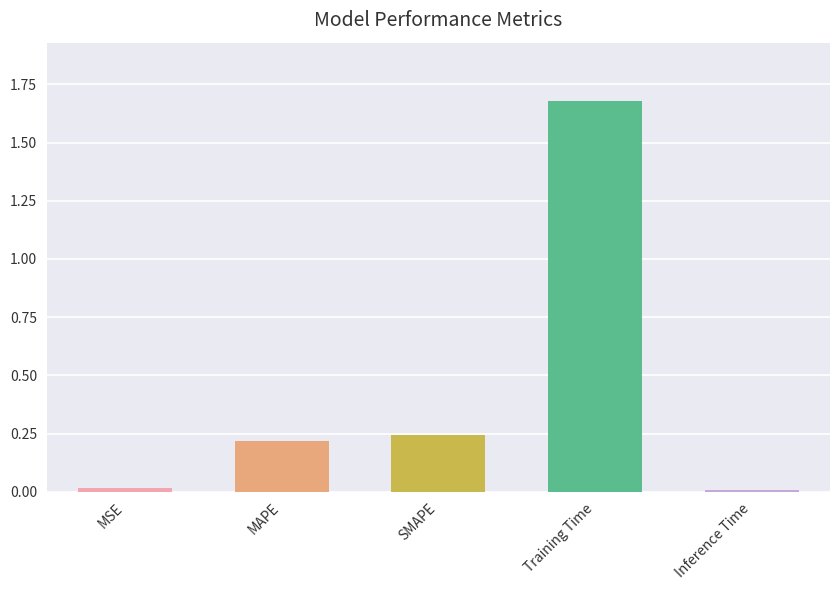

Is it true that the value at Inference Time is 0.0?

True